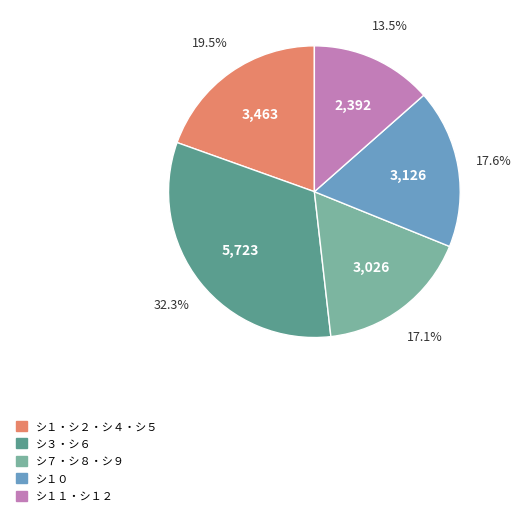

Is there any slice that represents more than half of the pie?

No